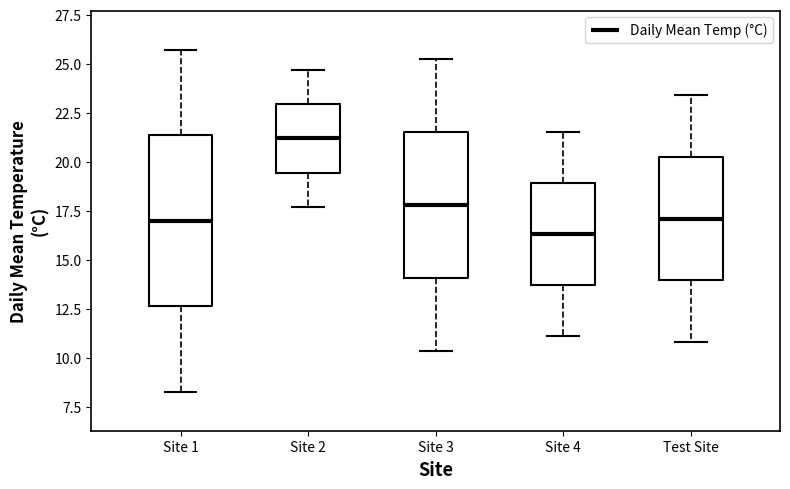

Which box is the tallest, from its lower edge to its upper edge?

Site 1